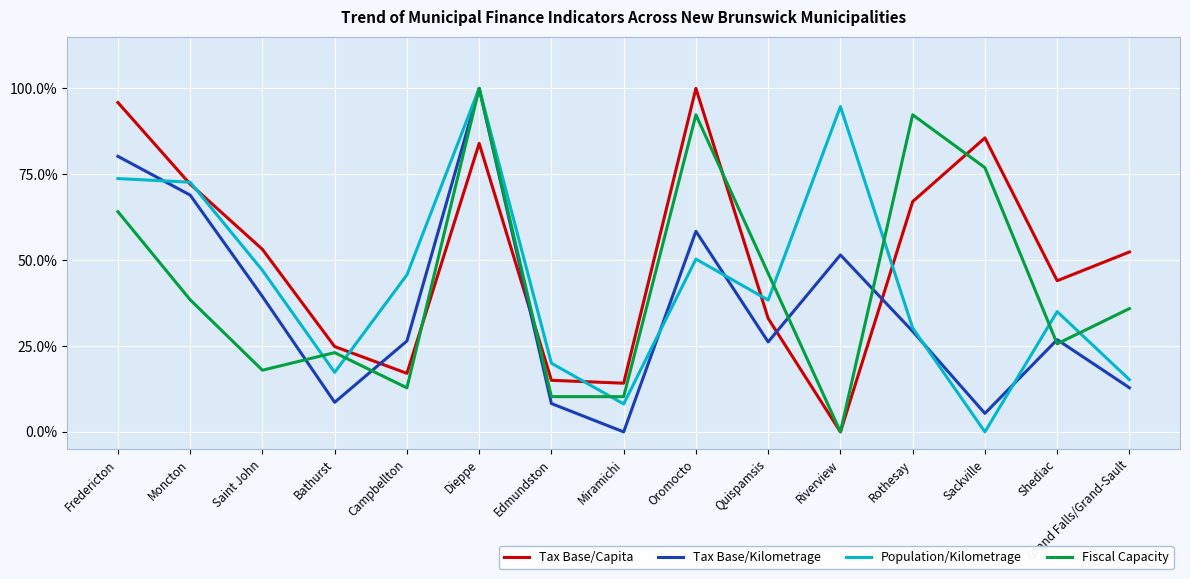

What is the difference between the second highest and second lowest values in the Fiscal Capacity series?

0.8